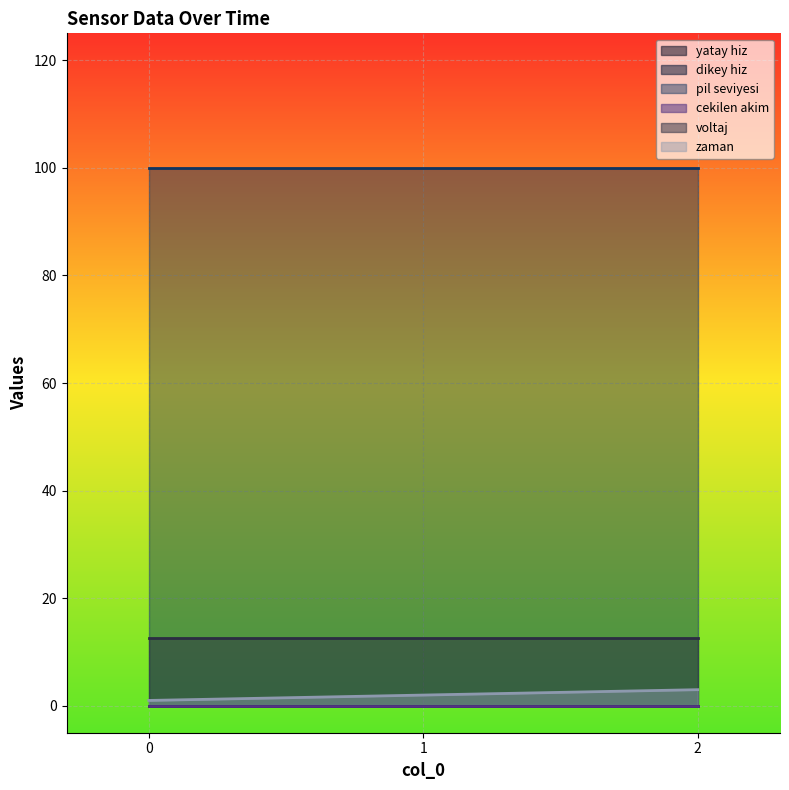

Reading left to right, transcribe all the data shown in this chart.

yatay hiz: 0.0	0.0	0.0
dikey hiz: 0.0	0.0	0.0
pil seviyesi: 100.0	100.0	100.0
cekilen akim: 0.0	0.0	0.0
voltaj: 12.6	12.6	12.6
zaman: 1.0	2.0	3.0